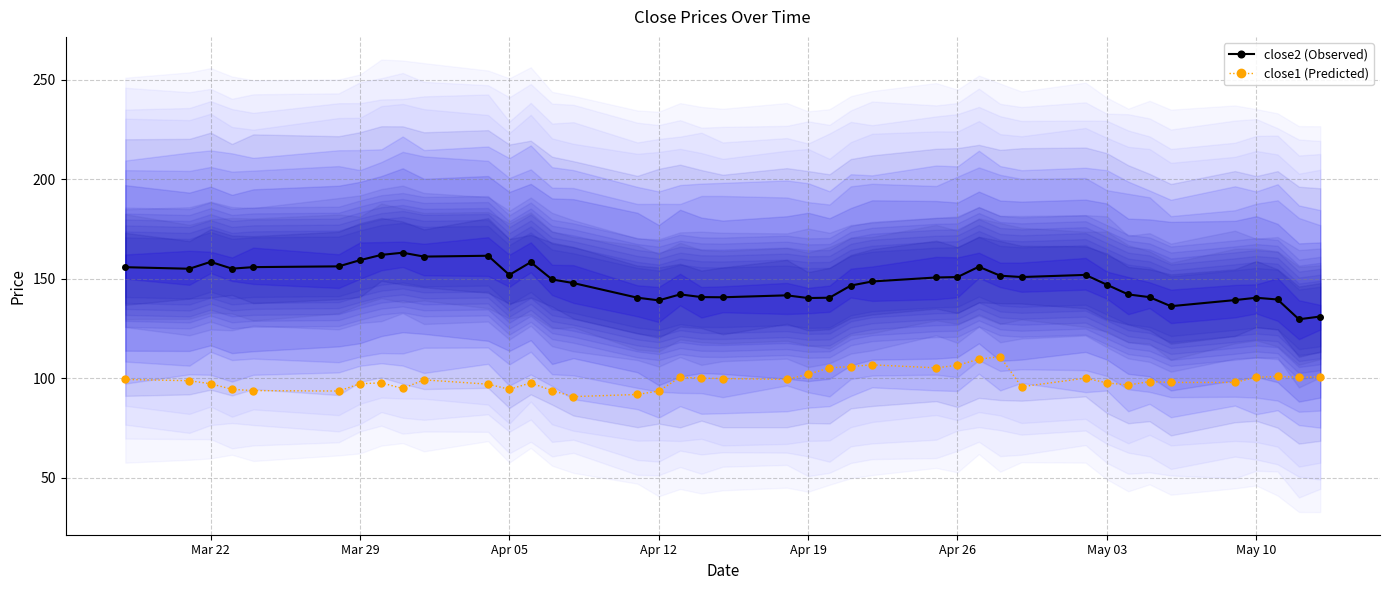

True or false: close2 (Observed) and close1 (Predicted) intersect in this chart.

False